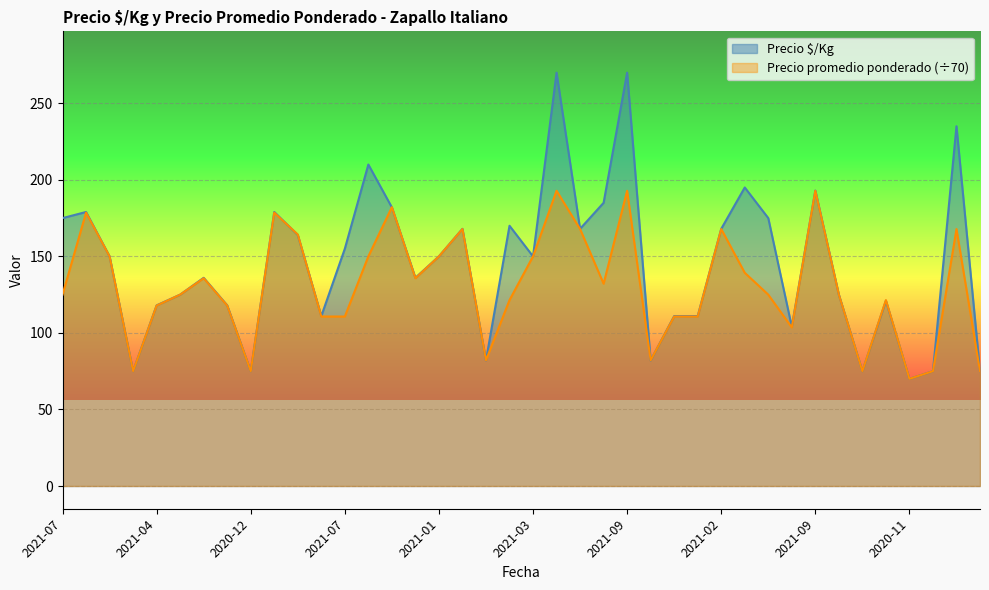

Which has a higher value, 2021-09 or 2021-08?

2021-09